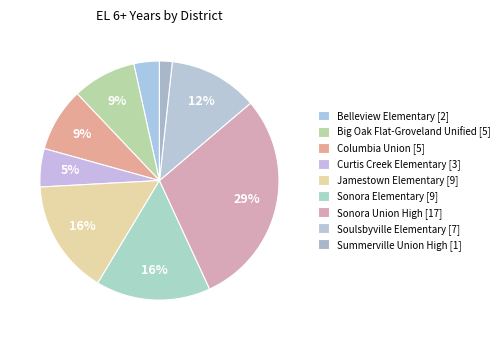

Count the number of slices in the pie.

9